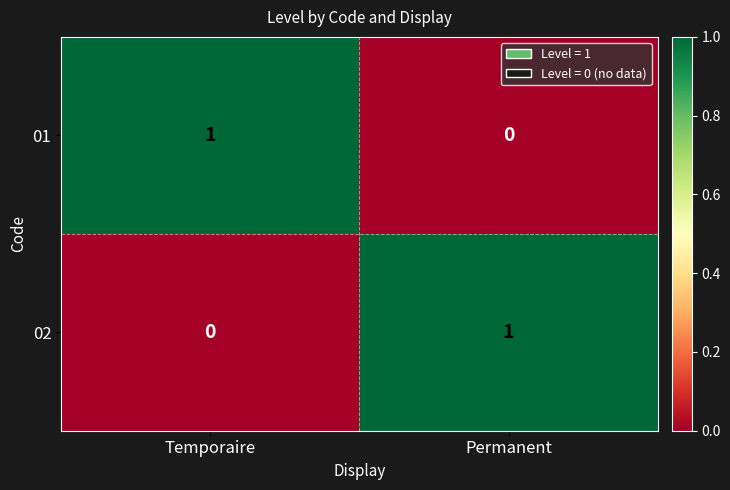

At Temporaire, list the series in order from smallest to largest.

02, 01